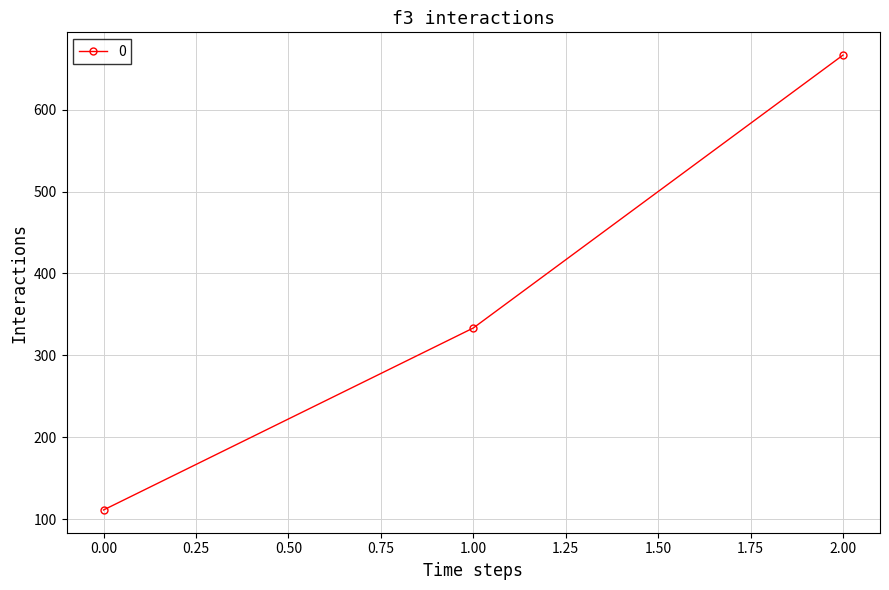

Reading left to right, list all the values displayed in this chart.

0.00=111.1	1.00=333.3	2.00=666.7